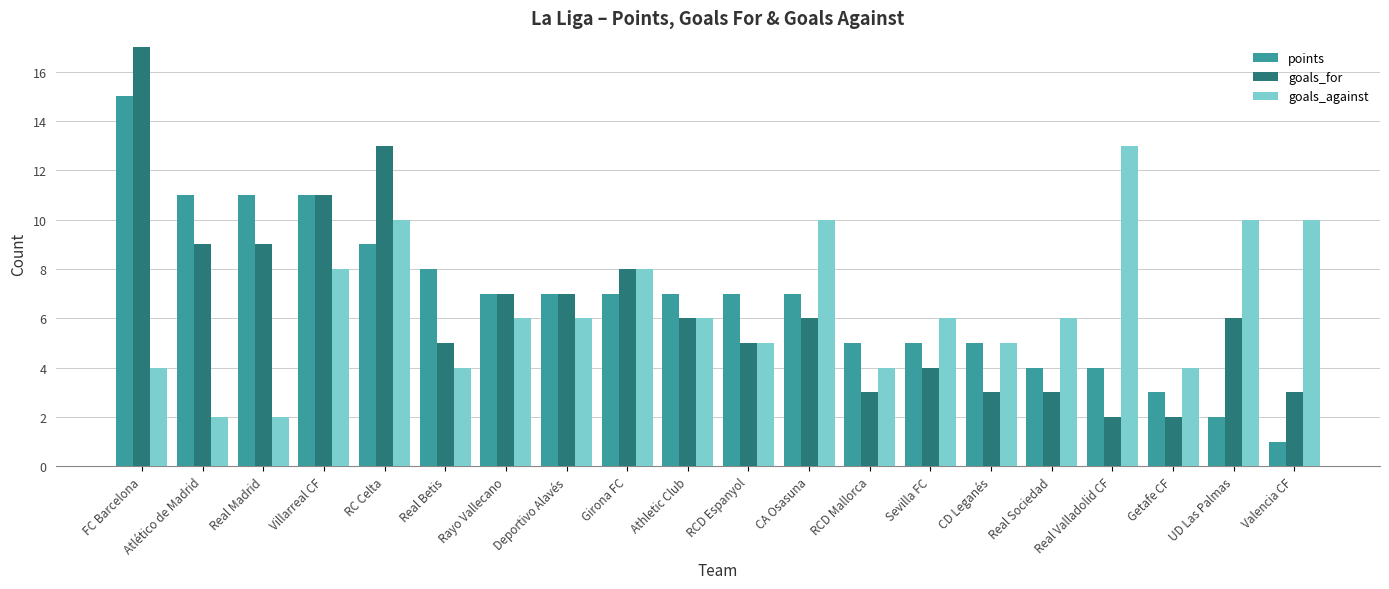

Rank the series at Real Betis from highest to lowest value.

points, goals_for, goals_against